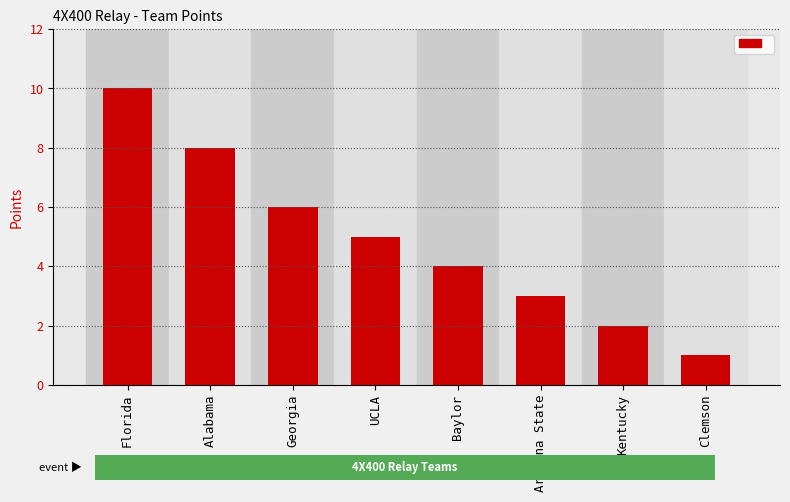

Reading left to right, extract all data points from this chart.

10	8	6	5	4	3	2	1